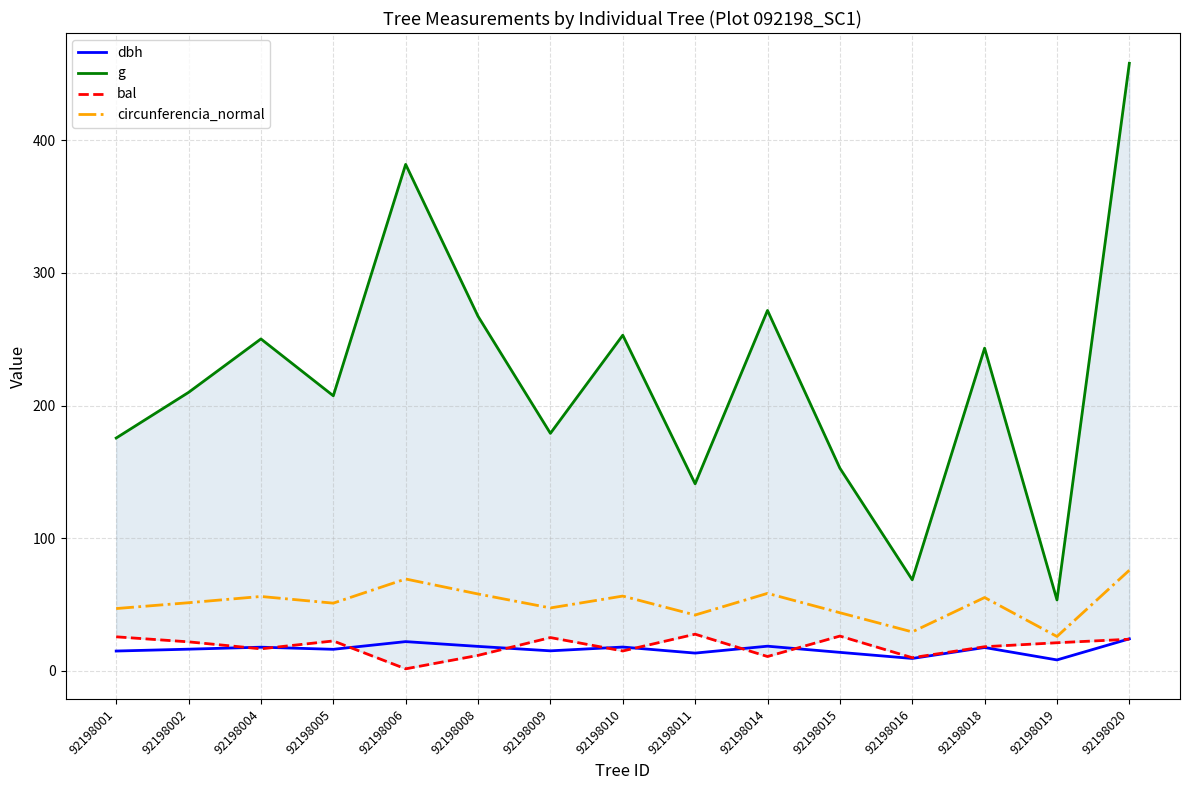

The value of dbh at 92198004 is 8.9. True or false?

False